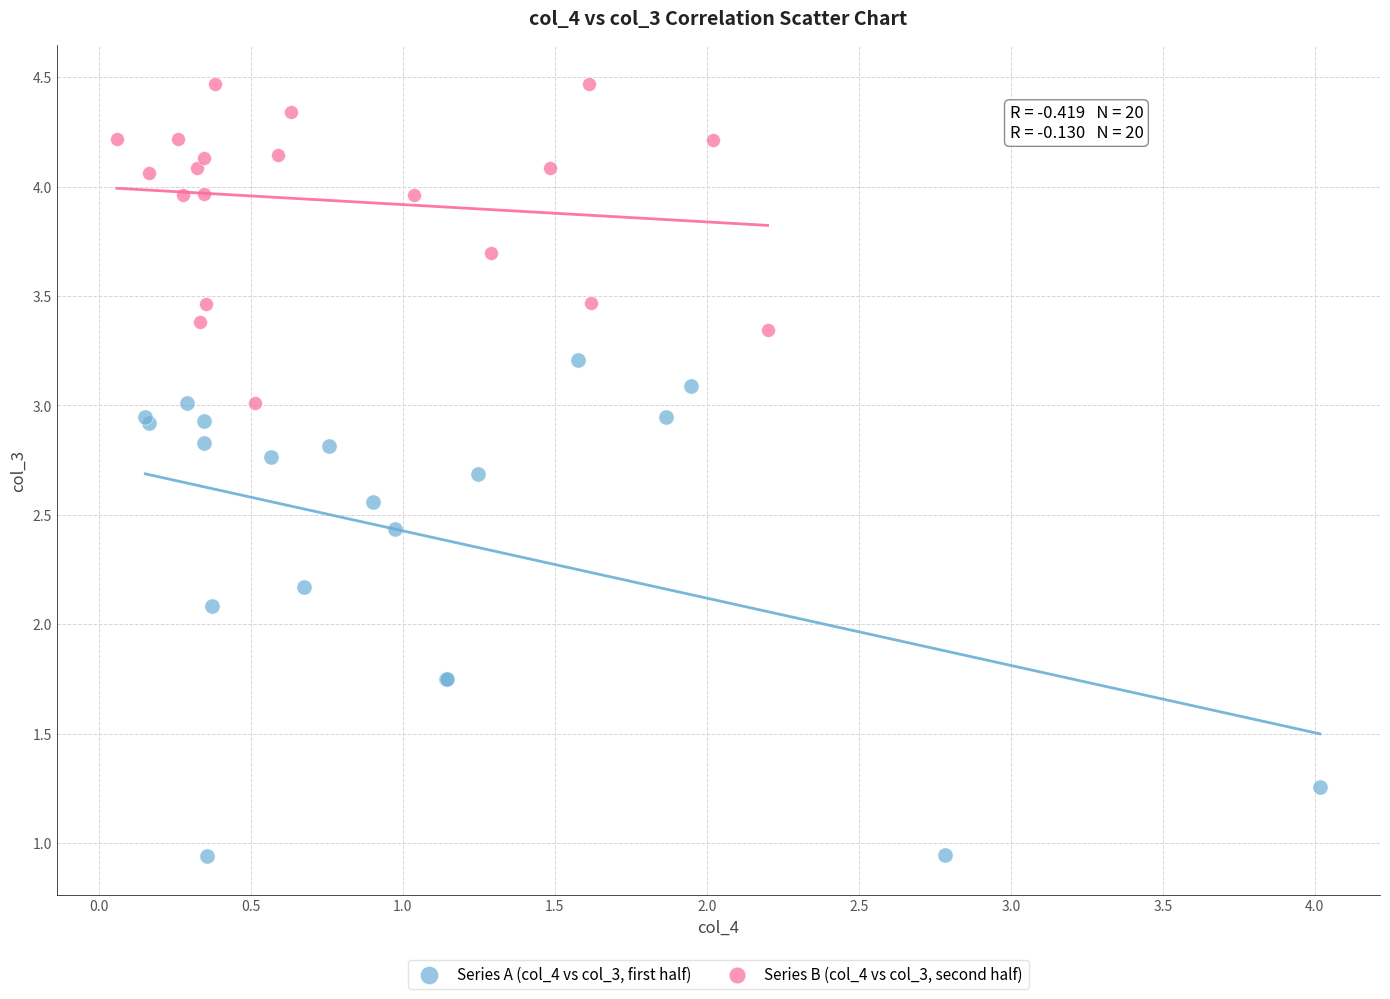

What are all the series names shown in the legend?

Series A (col_4 vs col_3, first half), Series B (col_4 vs col_3, second half)